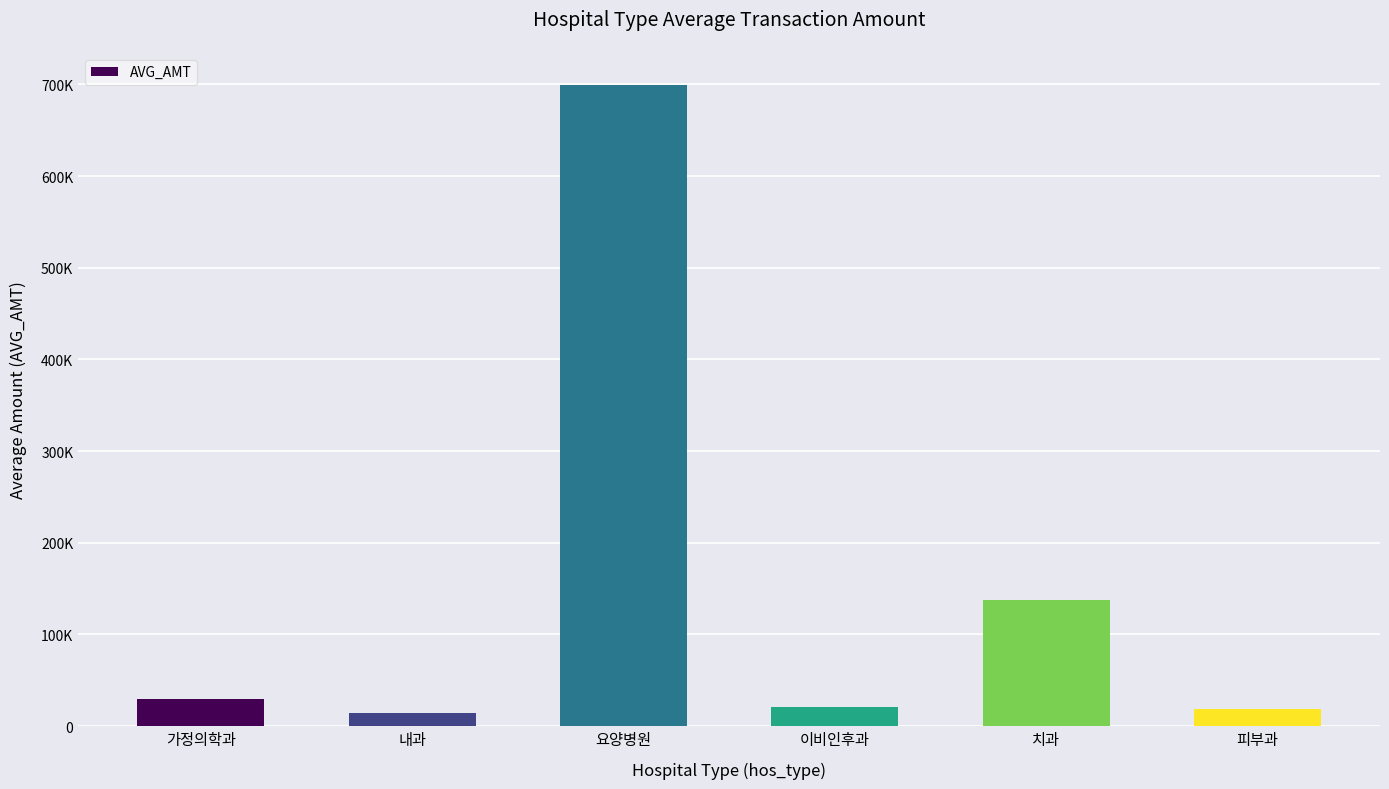

Reading right to left, list all the values displayed in this chart.

18157	137177	20472	699602	13872	29920